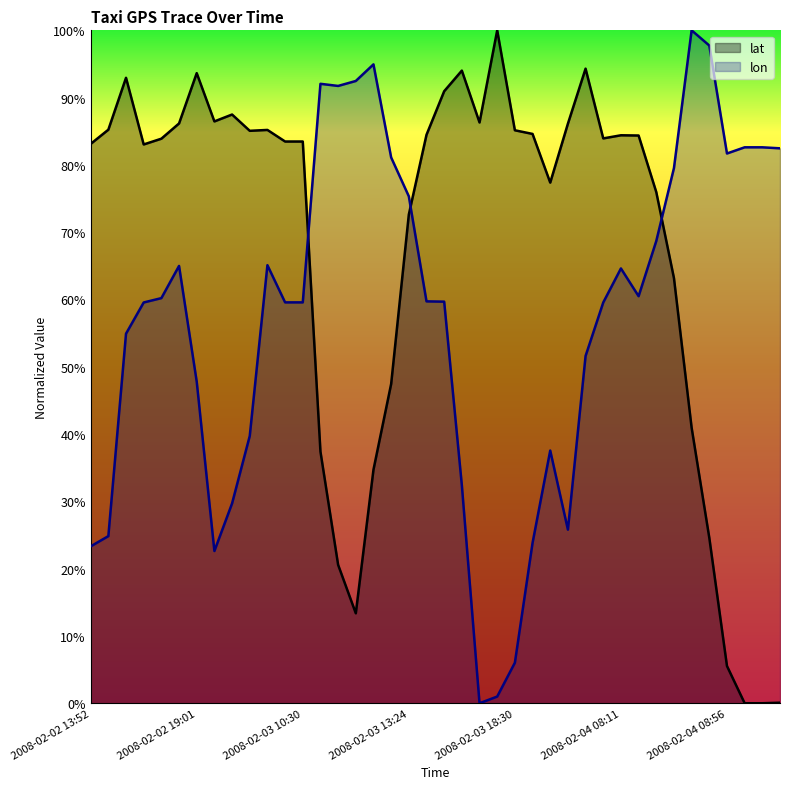

Reading left to right, transcribe all the data shown in this chart.

lat: 2008-02-02 13:52=0.8	2008-02-02 14:05=0.9	2008-02-02 14:10=0.9	2008-02-02 14:15=0.8	2008-02-02 18:25=0.8	2008-02-02 18:56=0.9	2008-02-02 19:01=0.9	2008-02-02 19:06=0.9	2008-02-02 19:31=0.9	2008-02-02 19:36=0.9	2008-02-02 19:41=0.9	2008-02-03 10:25=0.8	2008-02-03 10:30=0.8	2008-02-03 11:15=0.4	2008-02-03 11:40=0.2	2008-02-03 12:00=0.1	2008-02-03 12:15=0.3	2008-02-03 12:40=0.5	2008-02-03 13:24=0.7	2008-02-03 13:29=0.8	2008-02-03 17:55=0.9	2008-02-03 17:59=0.9	2008-02-03 18:04=0.9	2008-02-03 18:25=1.0	2008-02-03 18:30=0.9	2008-02-03 18:49=0.8	2008-02-03 18:54=0.8	2008-02-03 19:06=0.9	2008-02-03 19:11=0.9	2008-02-03 19:16=0.8	2008-02-04 08:11=0.8	2008-02-04 08:21=0.8	2008-02-04 08:26=0.8	2008-02-04 08:31=0.6	2008-02-04 08:46=0.4	2008-02-04 08:51=0.2	2008-02-04 08:56=0.1	2008-02-04 09:01=0.0	2008-02-04 09:06=0.0	2008-02-04 09:36=0.0
lon: 2008-02-02 13:52=0.2	2008-02-02 14:05=0.2	2008-02-02 14:10=0.5	2008-02-02 14:15=0.6	2008-02-02 18:25=0.6	2008-02-02 18:56=0.6	2008-02-02 19:01=0.5	2008-02-02 19:06=0.2	2008-02-02 19:31=0.3	2008-02-02 19:36=0.4	2008-02-02 19:41=0.7	2008-02-03 10:25=0.6	2008-02-03 10:30=0.6	2008-02-03 11:15=0.9	2008-02-03 11:40=0.9	2008-02-03 12:00=0.9	2008-02-03 12:15=0.9	2008-02-03 12:40=0.8	2008-02-03 13:24=0.8	2008-02-03 13:29=0.6	2008-02-03 17:55=0.6	2008-02-03 17:59=0.3	2008-02-03 18:04=0.0	2008-02-03 18:25=0.0	2008-02-03 18:30=0.1	2008-02-03 18:49=0.2	2008-02-03 18:54=0.4	2008-02-03 19:06=0.3	2008-02-03 19:11=0.5	2008-02-03 19:16=0.6	2008-02-04 08:11=0.6	2008-02-04 08:21=0.6	2008-02-04 08:26=0.7	2008-02-04 08:31=0.8	2008-02-04 08:46=1.0	2008-02-04 08:51=1.0	2008-02-04 08:56=0.8	2008-02-04 09:01=0.8	2008-02-04 09:06=0.8	2008-02-04 09:36=0.8